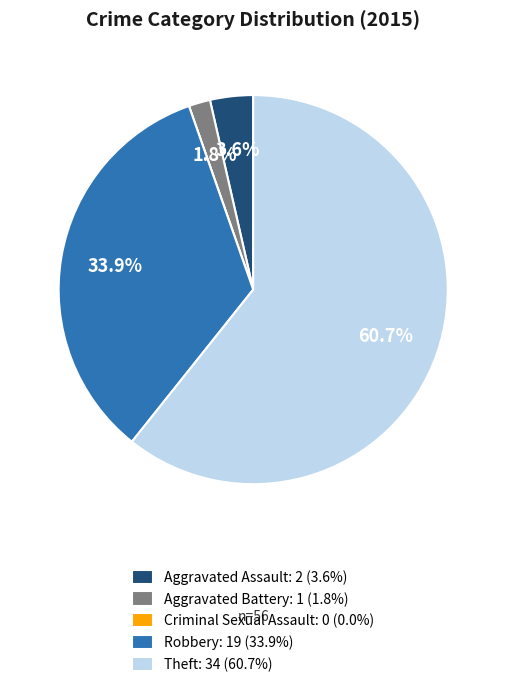

To the nearest percent, what is the combined percentage of Theft and Robbery?

95%